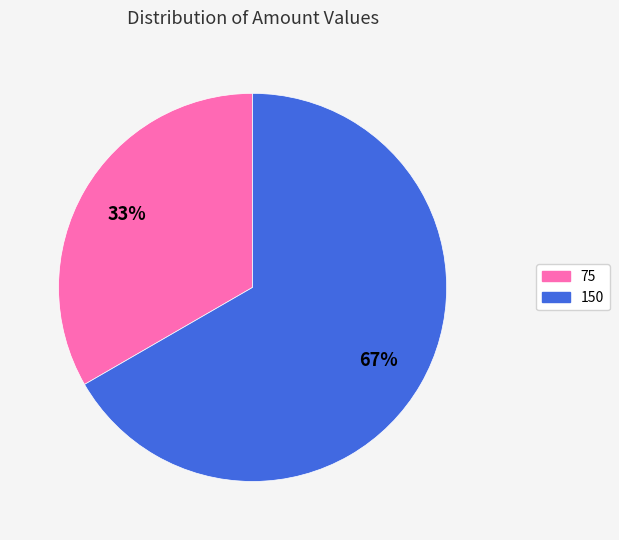

What is the ratio of the value at 150 to the value at 75?

2.0